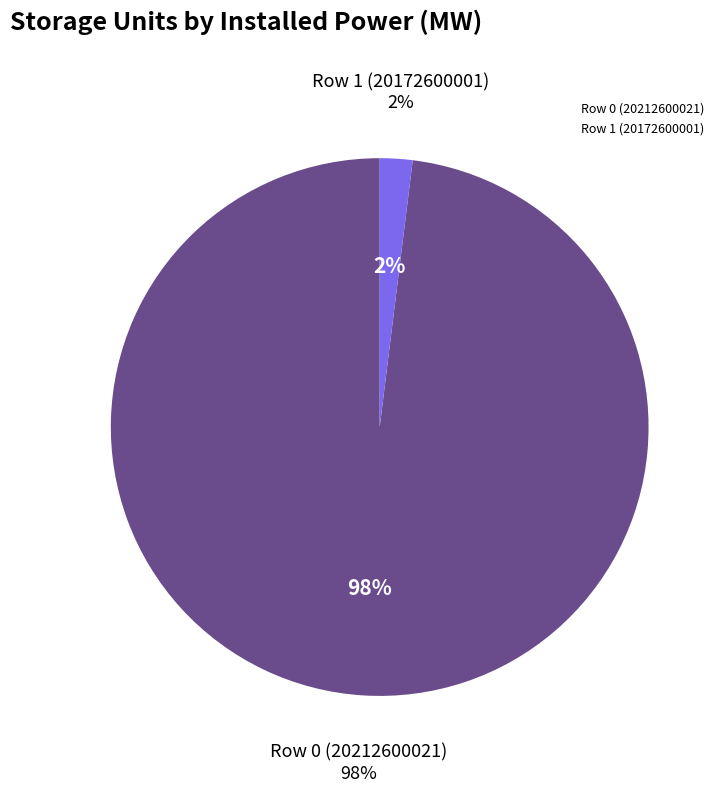

Rank the categories by value from lowest to highest.

Row 1 (20172600001), Row 0 (20212600021)